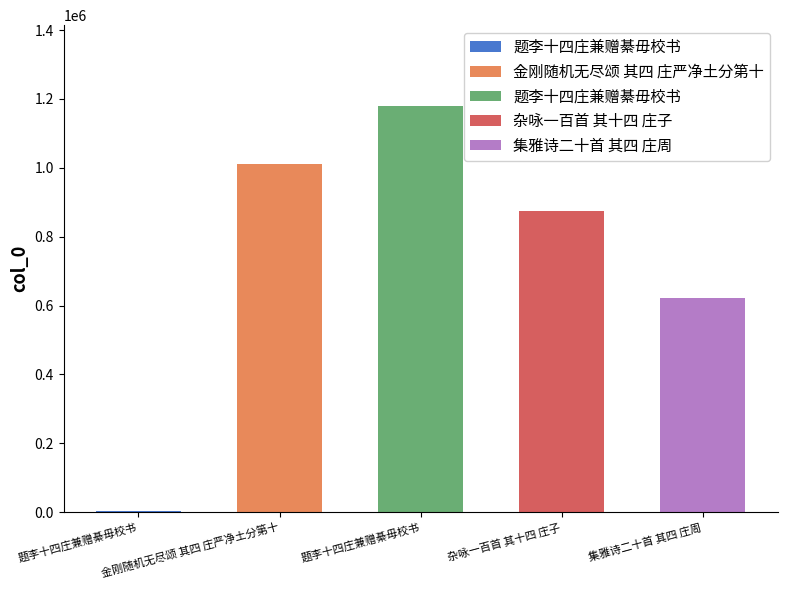

True or false: the data shows 4517 at 题李十四庄兼赠綦毋校书.

True